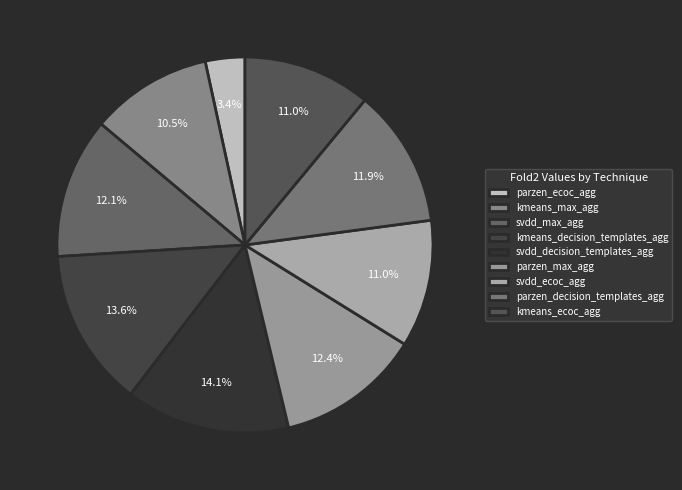

What is the smallest slice in the pie chart?

parzen_ecoc_agg